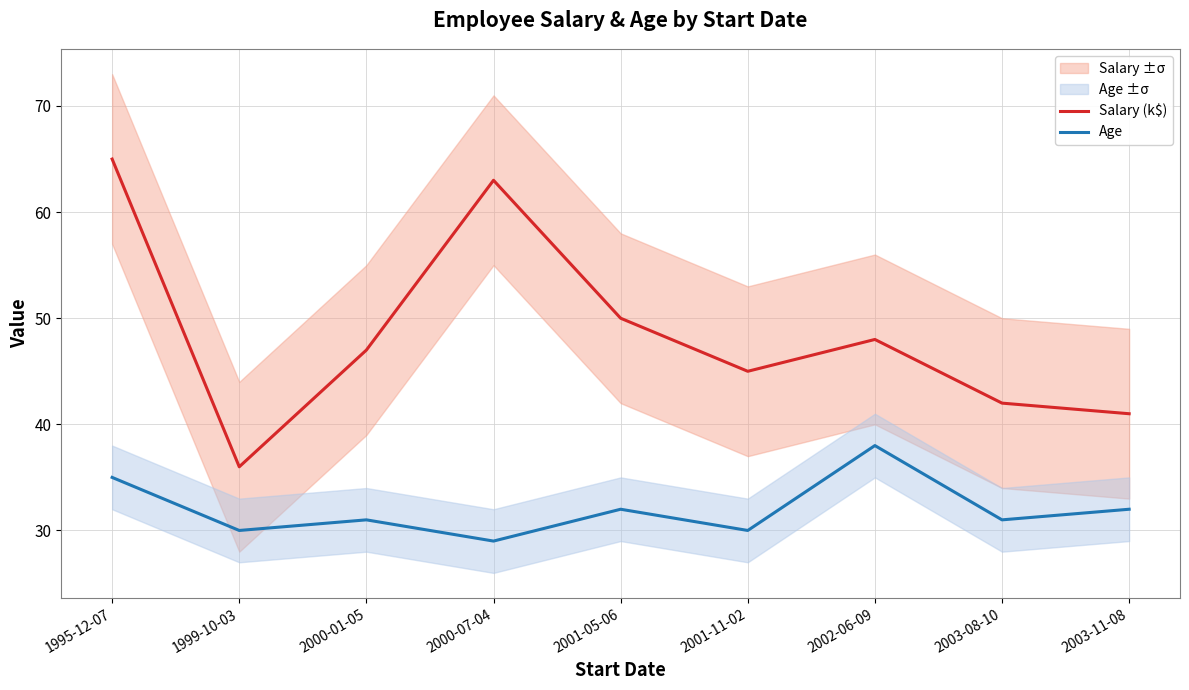

How many distinct data groups are displayed?

2